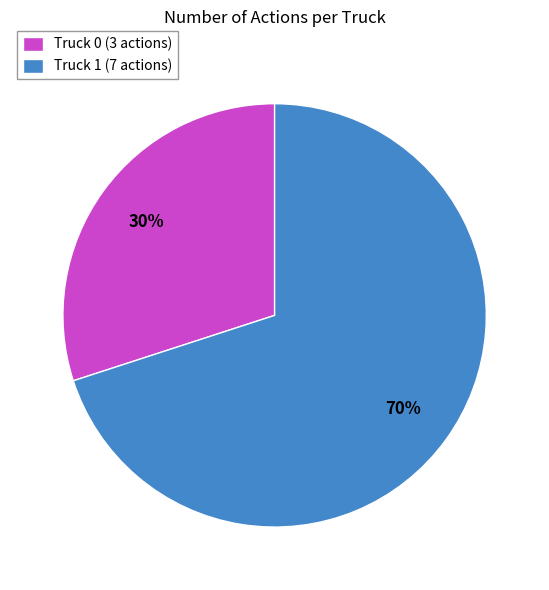

To the nearest percent, what is the difference between the largest and smallest slice percentages?

40%